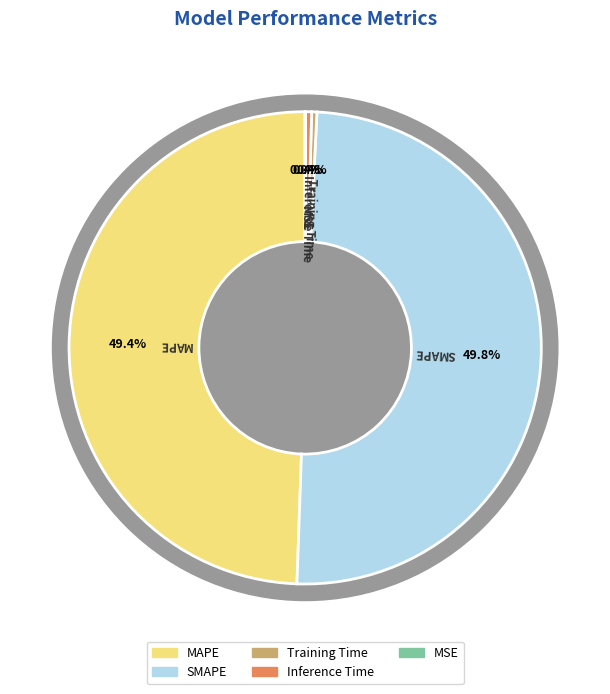

How many segments does this pie chart have?

5